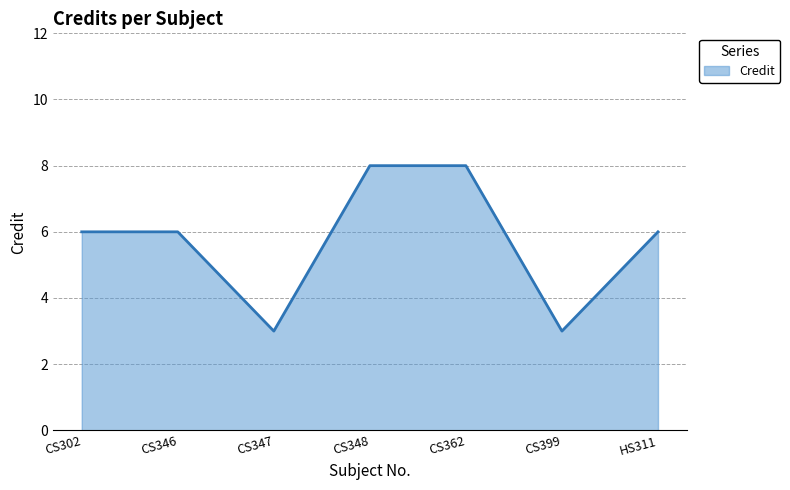

Approximately how many times larger is the value at CS346 compared to CS302?

1.0